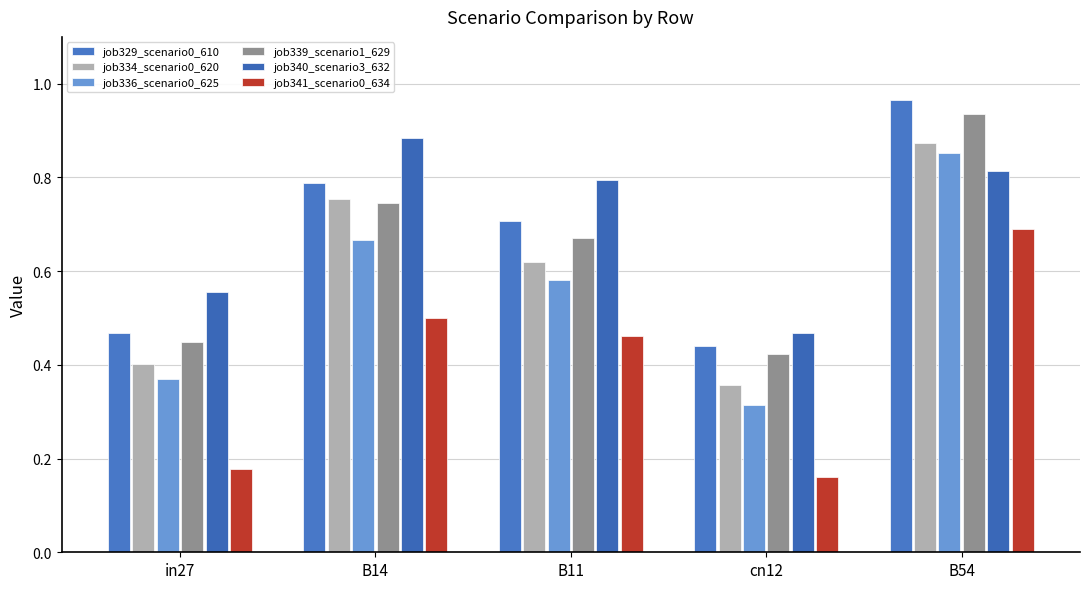

Between B11 and B54, which series saw the biggest shift?

job336_scenario0_625